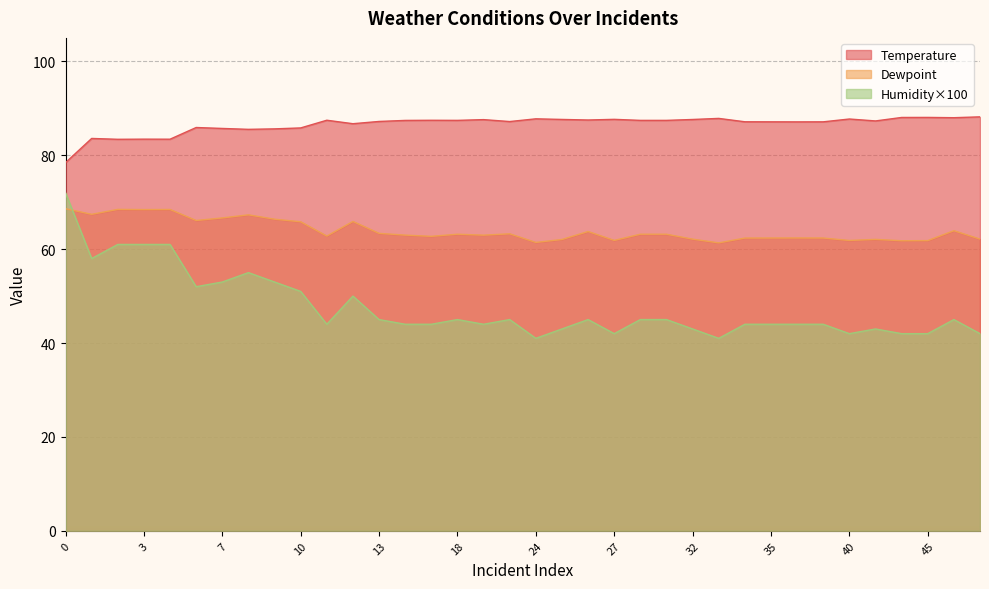

How many interior local peaks does the Humidity series have?

7